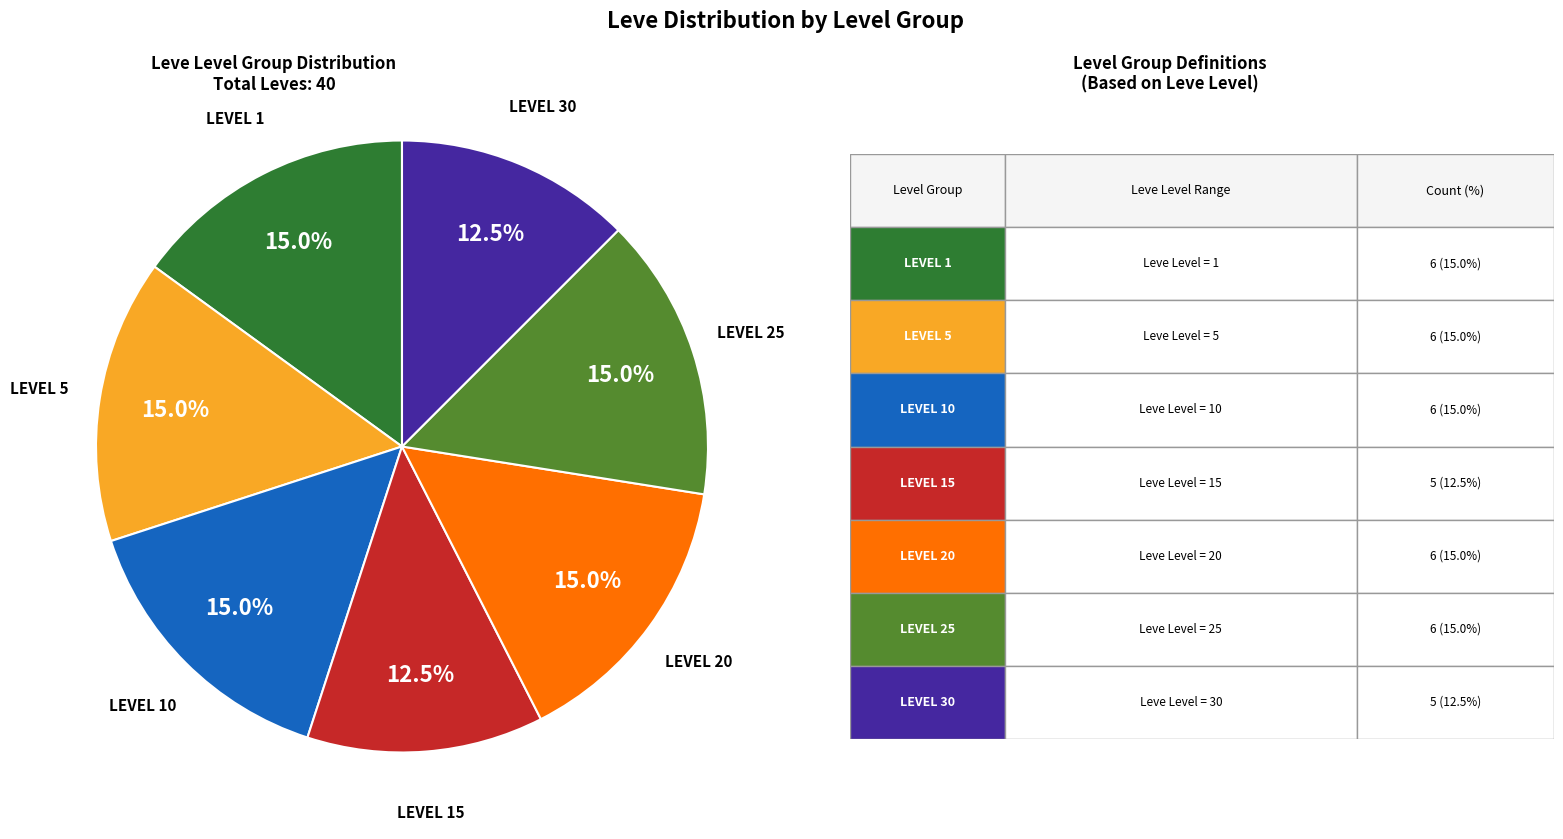

Is there a majority slice in this chart?

No